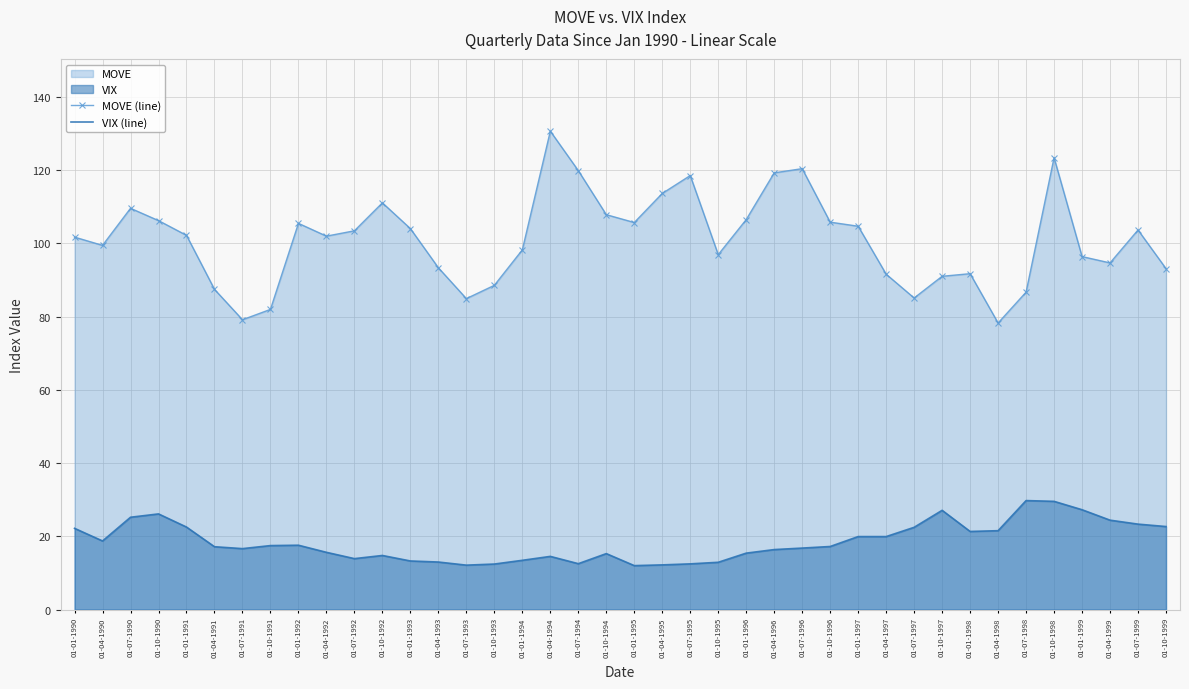

At which label is MOVE (line) closest to 104?

01-01-1993